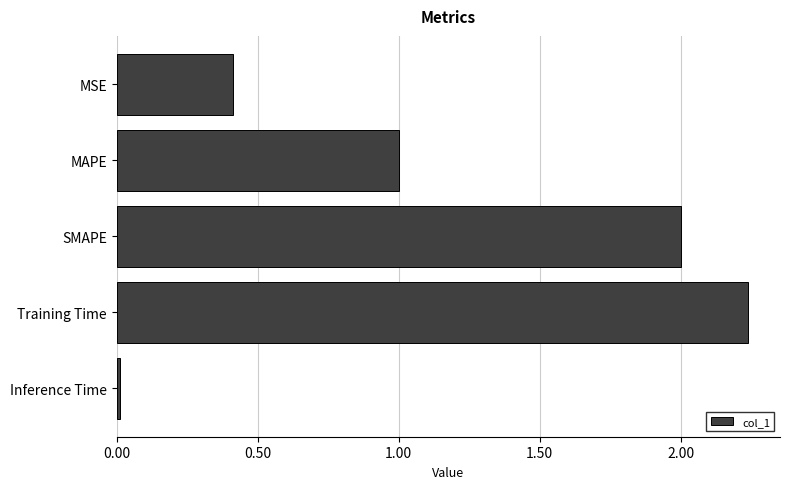

What is the change in value from MAPE to SMAPE?

+1.0